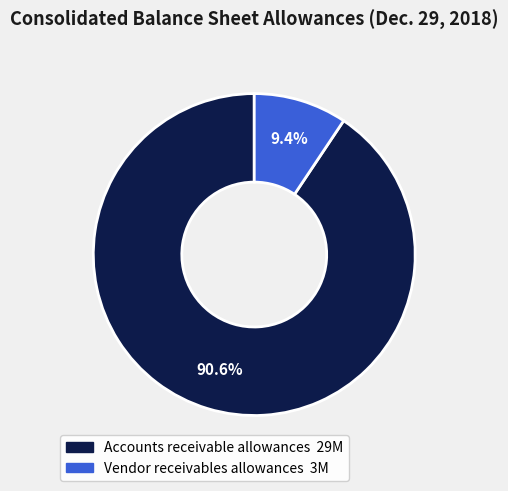

Which slice is the smallest?

Vendor receivables allowances